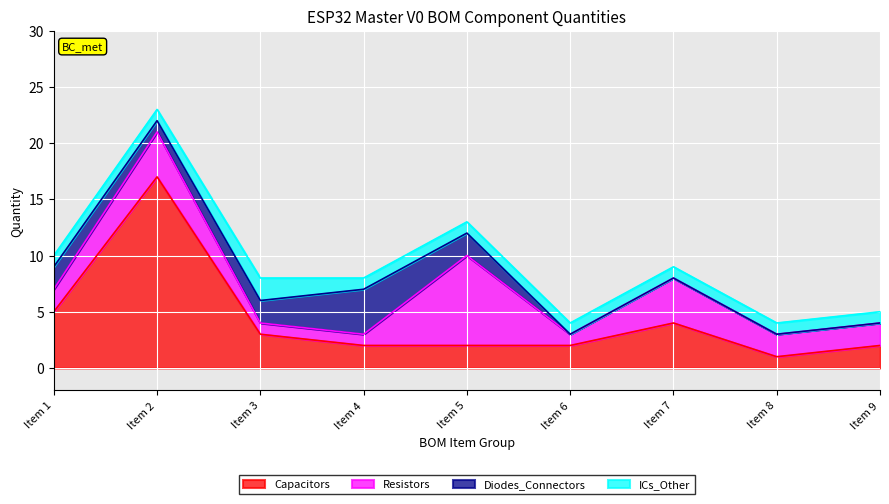

Does the chart display data point markers on the line(s)?

No